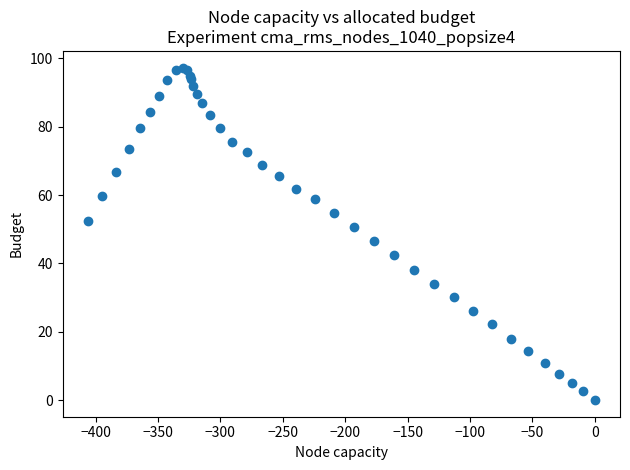

What Y value in the scatter plot is closest to 48?

46.5